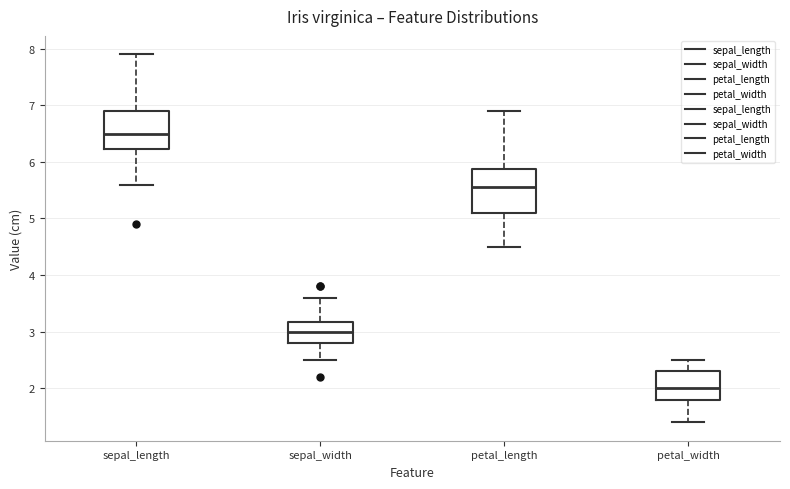

Where is the lower edge of the box for sepal_width on the y-axis? The values are not printed on the chart, so give them approximately, as read against the axis.

2.8